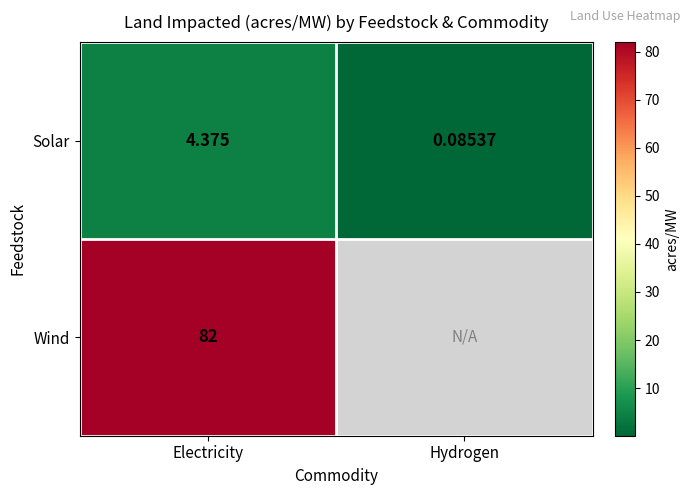

At Electricity, list the series in order from smallest to largest.

Solar, Wind